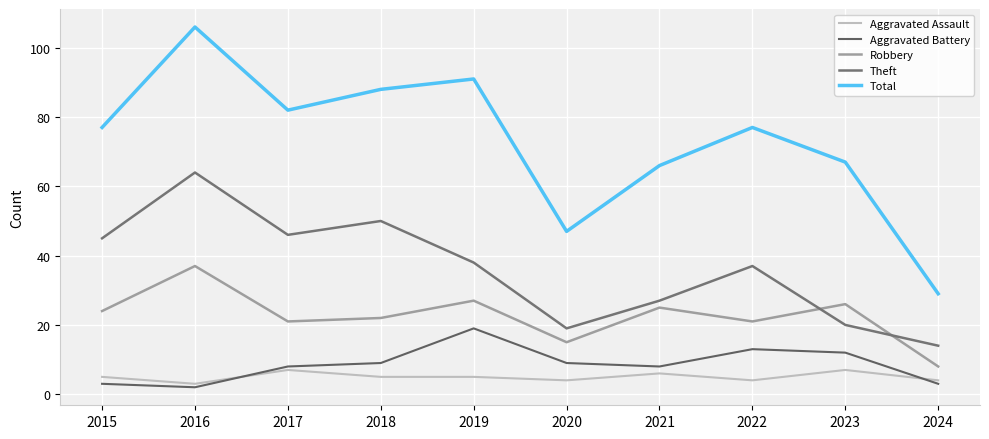

True or false: Robbery and Aggravated Assault intersect in this chart.

False